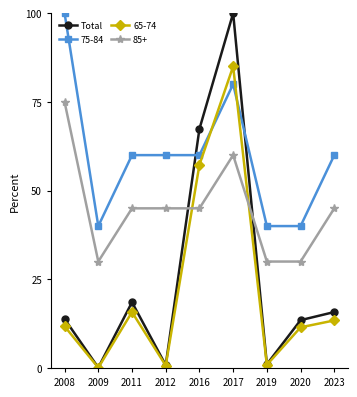

Which series has the largest range (max minus min)?

Total